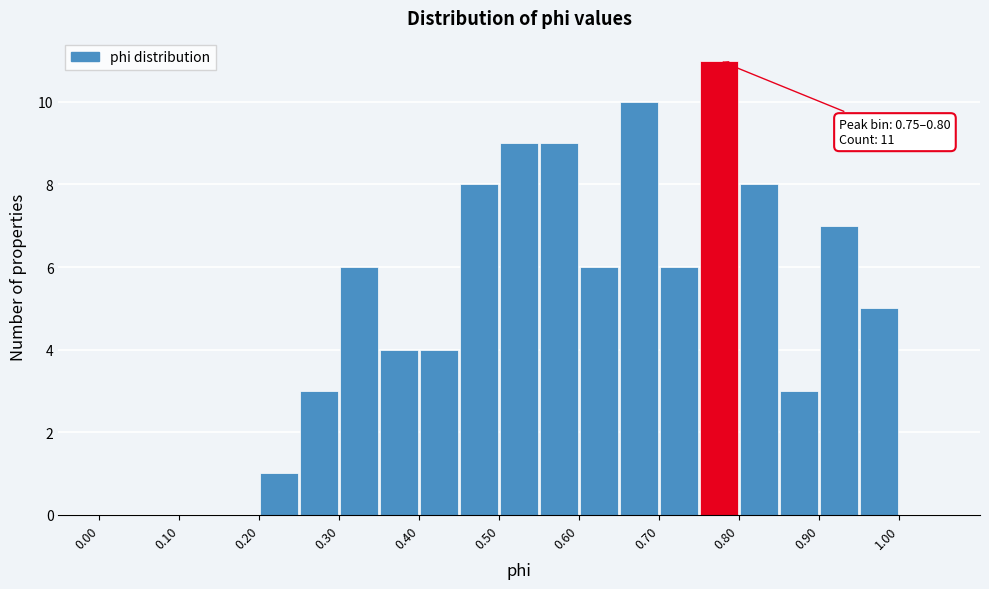

Over which range of the x-axis is the bar tallest?

0.75 to 0.80